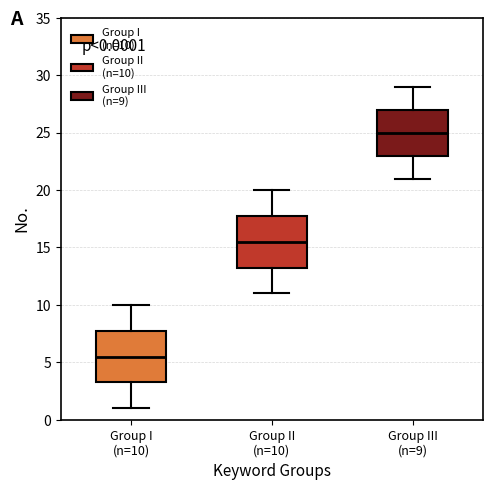

Which box has the lowest median line?

Group I (n=10)